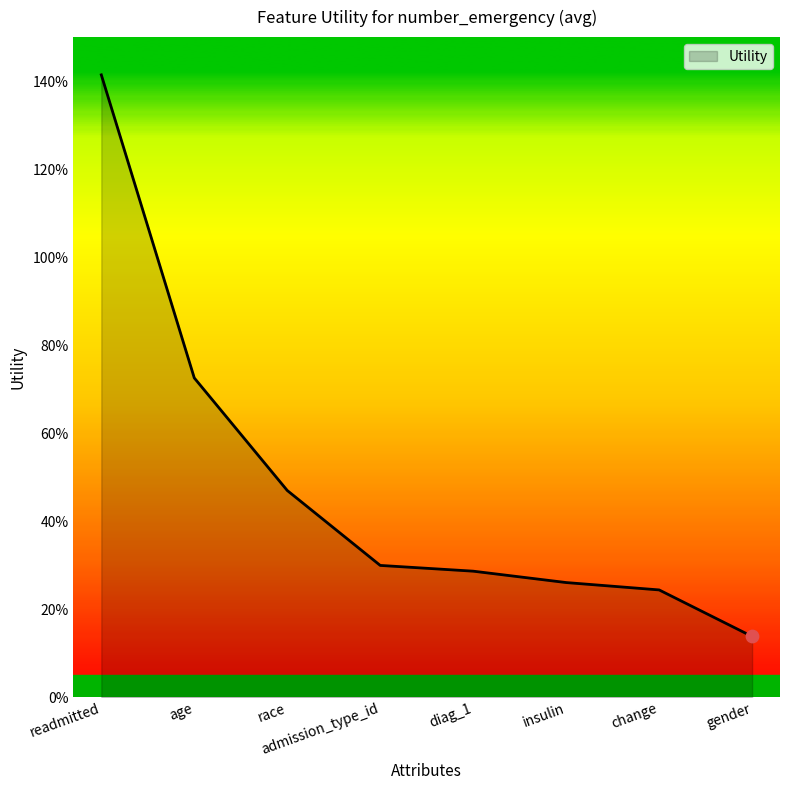

Which has a higher value, gender or admission_type_id?

admission_type_id